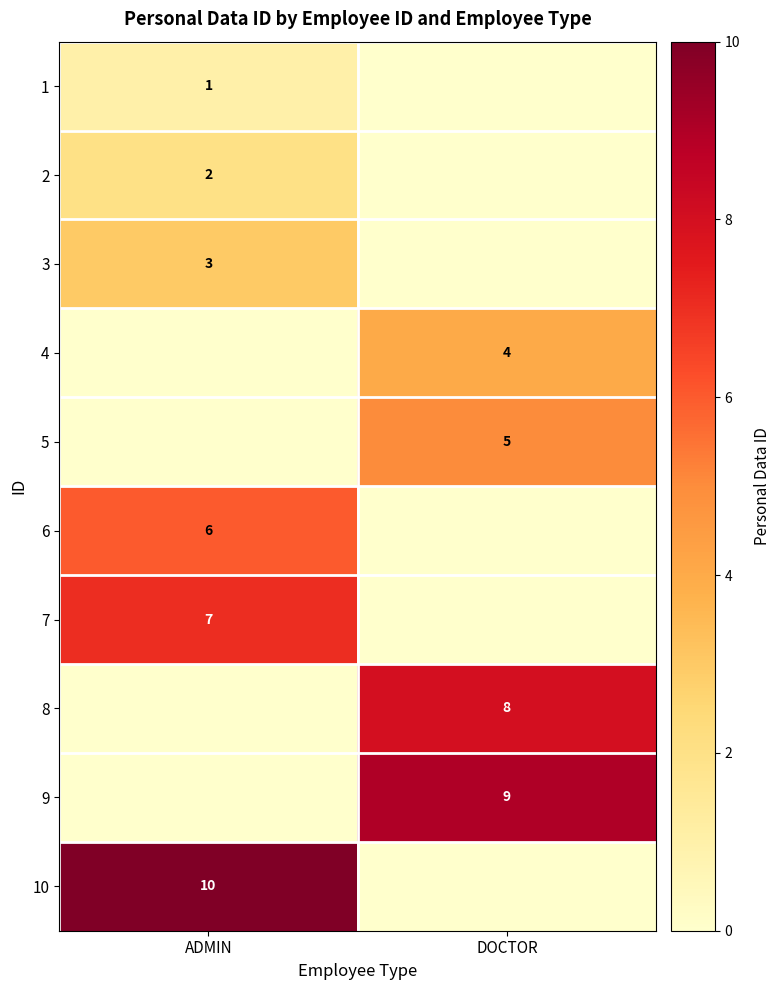

The 2 series shows 2 at ADMIN. True or false?

True